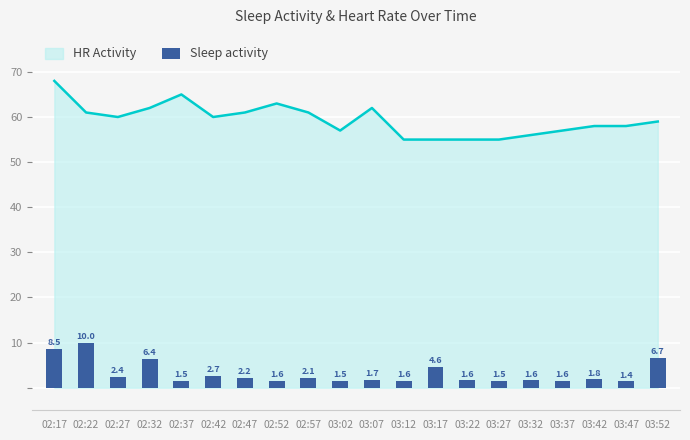

Which has a higher value, 03:07 or 03:47?

03:07